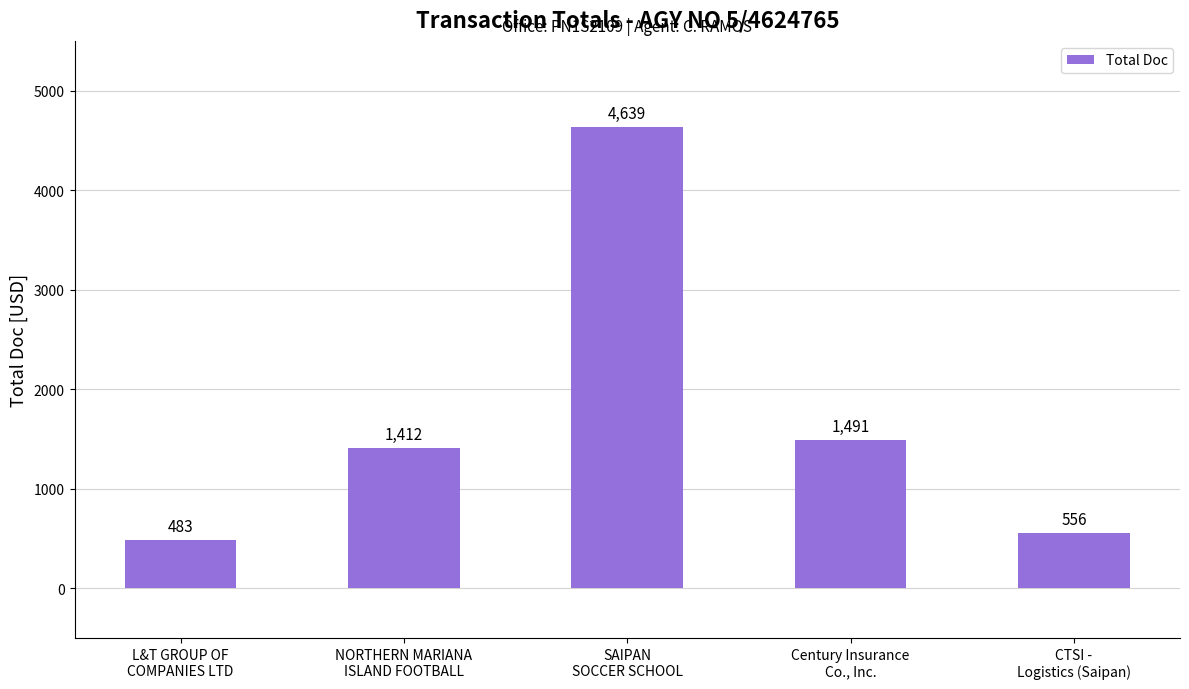

List the labels in order of value, smallest first.

L&T GROUP OF
COMPANIES LTD, CTSI -
Logistics (Saipan), NORTHERN MARIANA
ISLAND FOOTBALL, Century Insurance
Co., Inc., SAIPAN
SOCCER SCHOOL